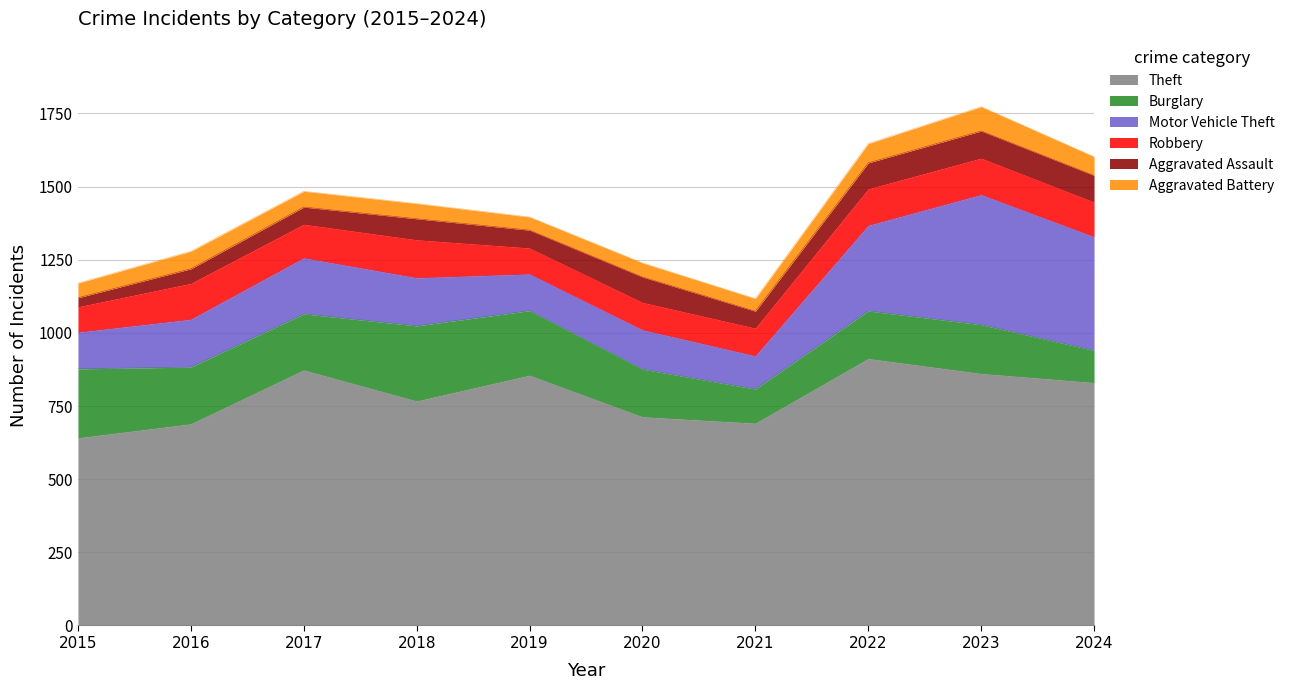

What is the difference between the second highest and second lowest values in the Robbery series?

36